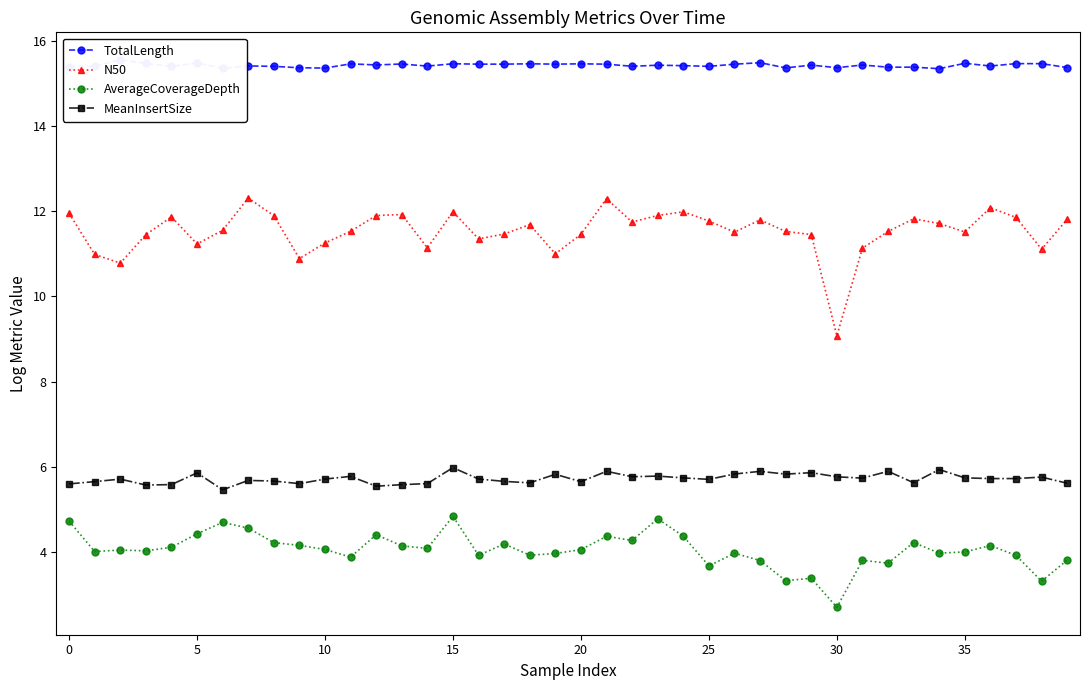

What are all the series names shown in the legend?

TotalLength, N50, AverageCoverageDepth, MeanInsertSize